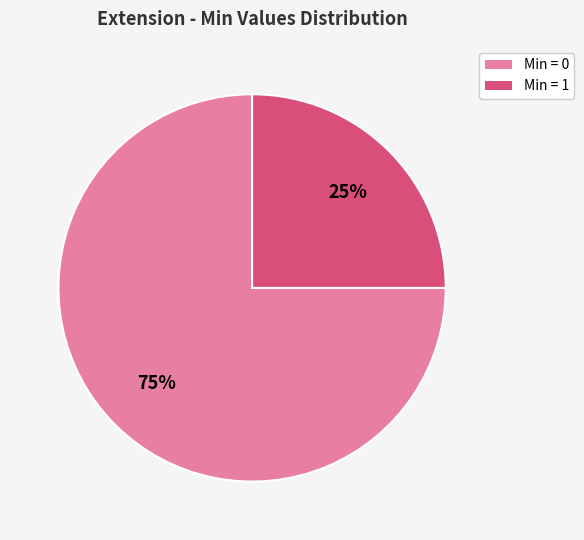

Is there any slice that represents more than half of the pie?

Yes